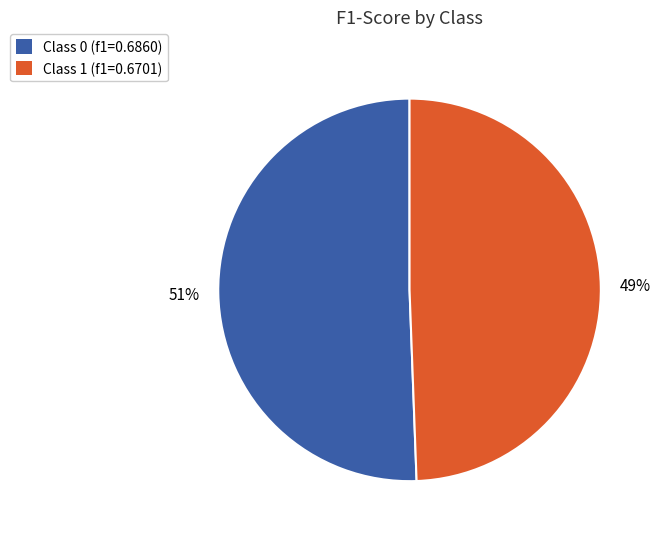

What percentage is the Class 0 (f1=0.6860) slice, to the nearest percent?

51%